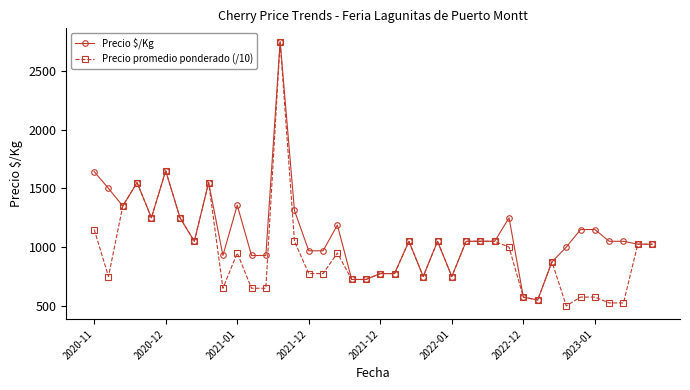

What is the greatest value displayed?

2750